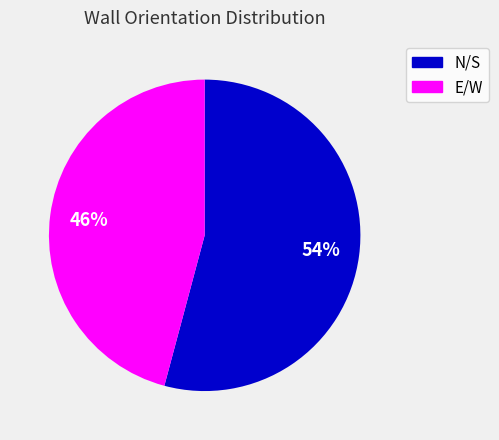

How many slices are in this pie chart?

2